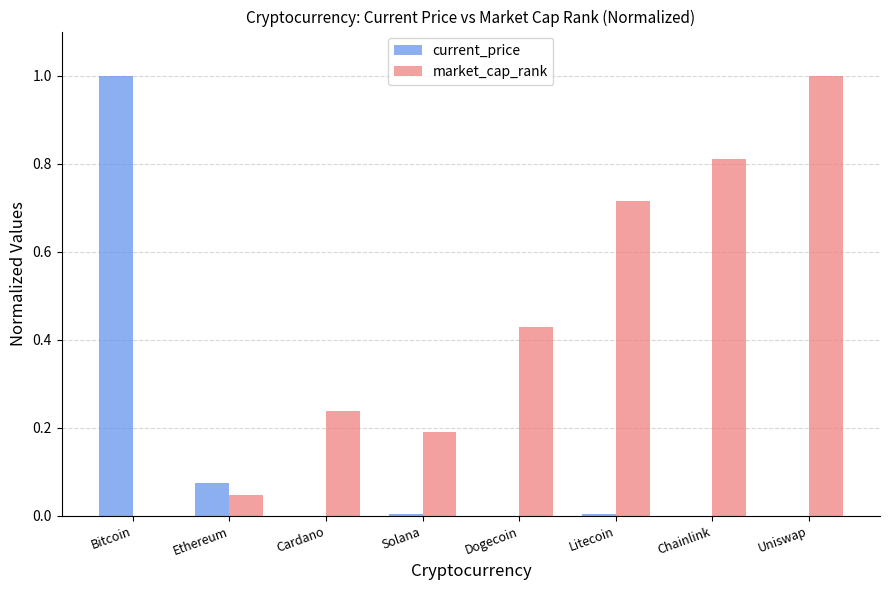

What is the maximum value for market_cap_rank?

1.0